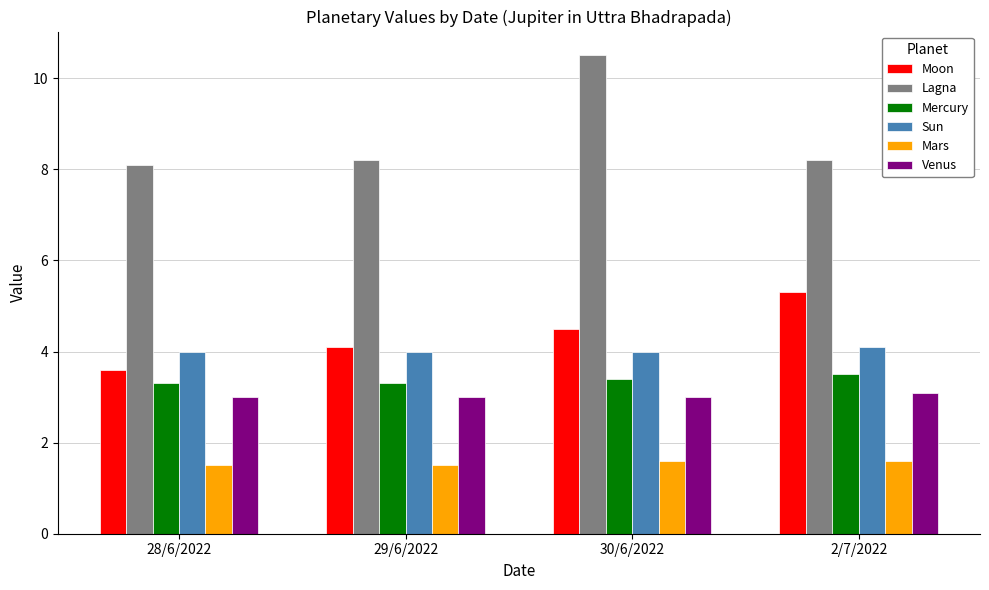

How many bars are there in total?

24